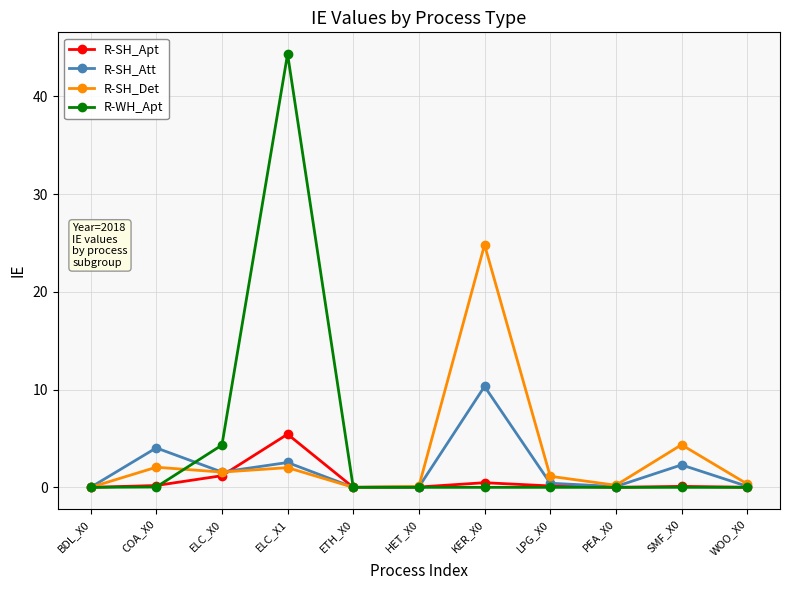

The R-SH_Att series shows 2.3 at SMF_X0. True or false?

True